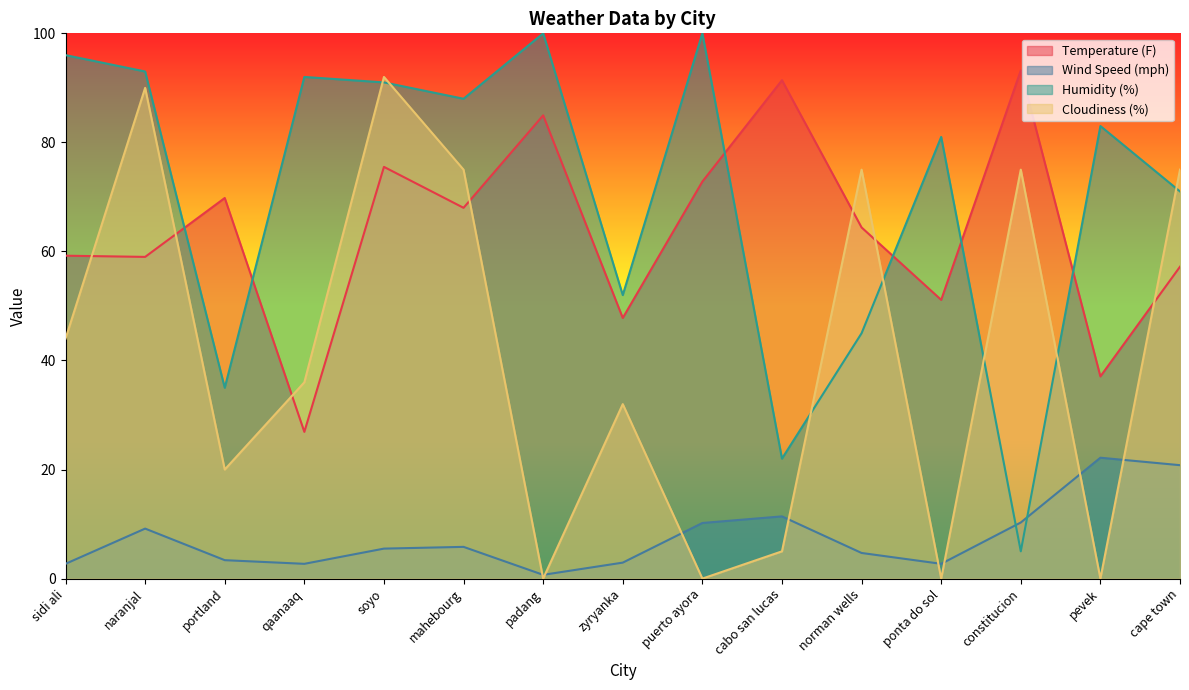

Where is Cloudiness (%) nearest to the value 46?

sidi ali